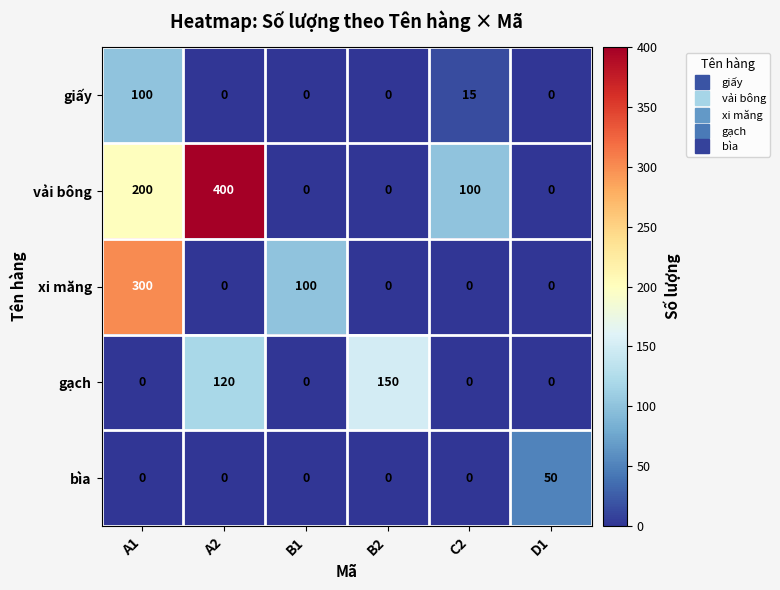

What is the spread (max minus min) of values at D1?

50